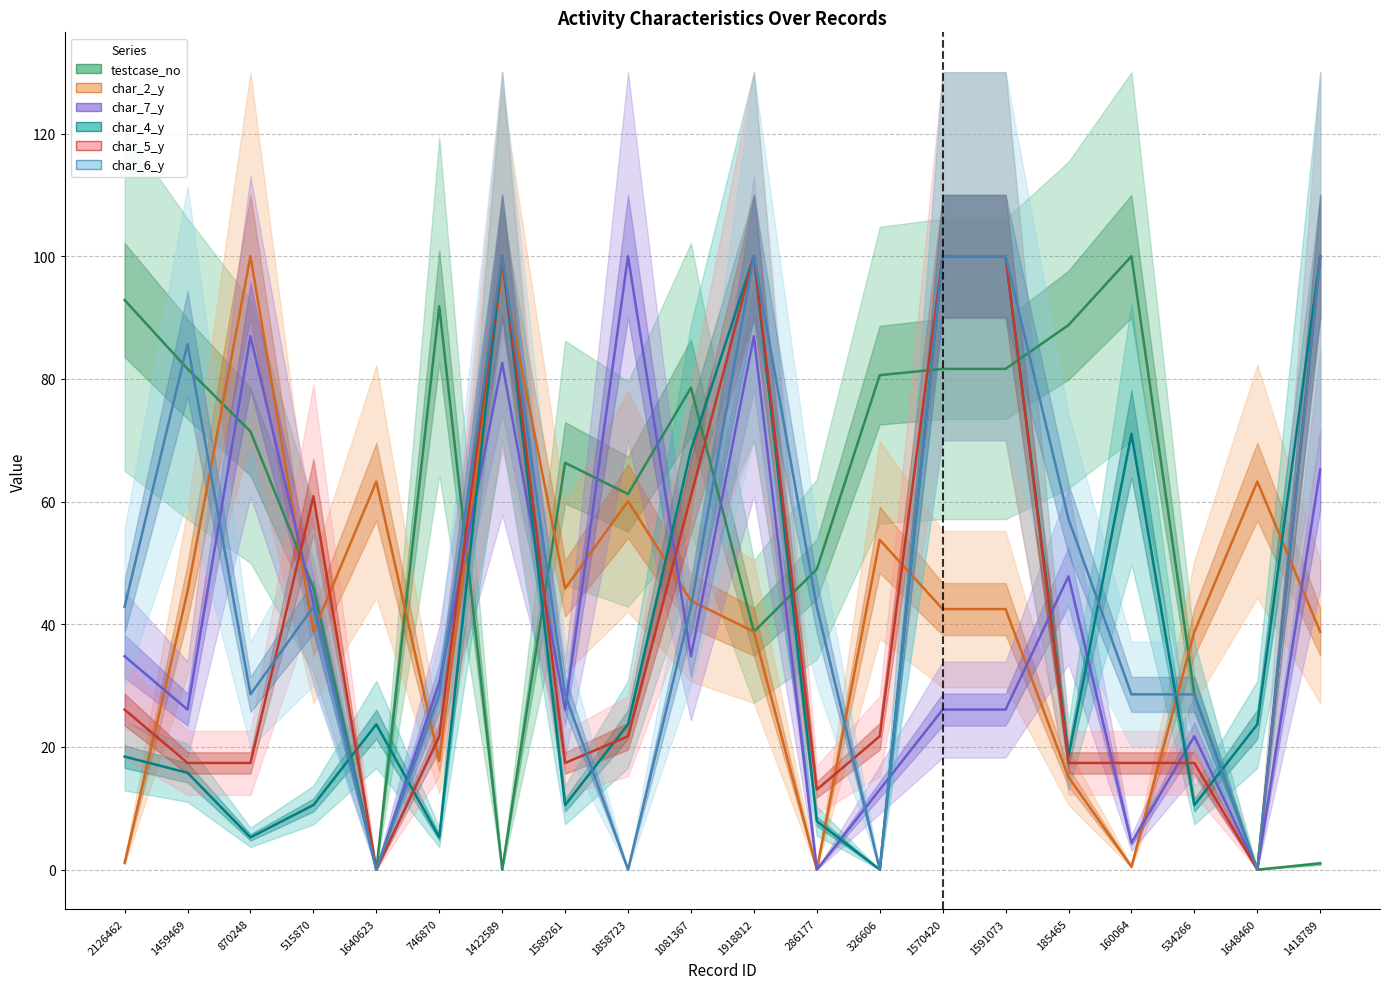

Which series has the widest spread of values?

testcase_no